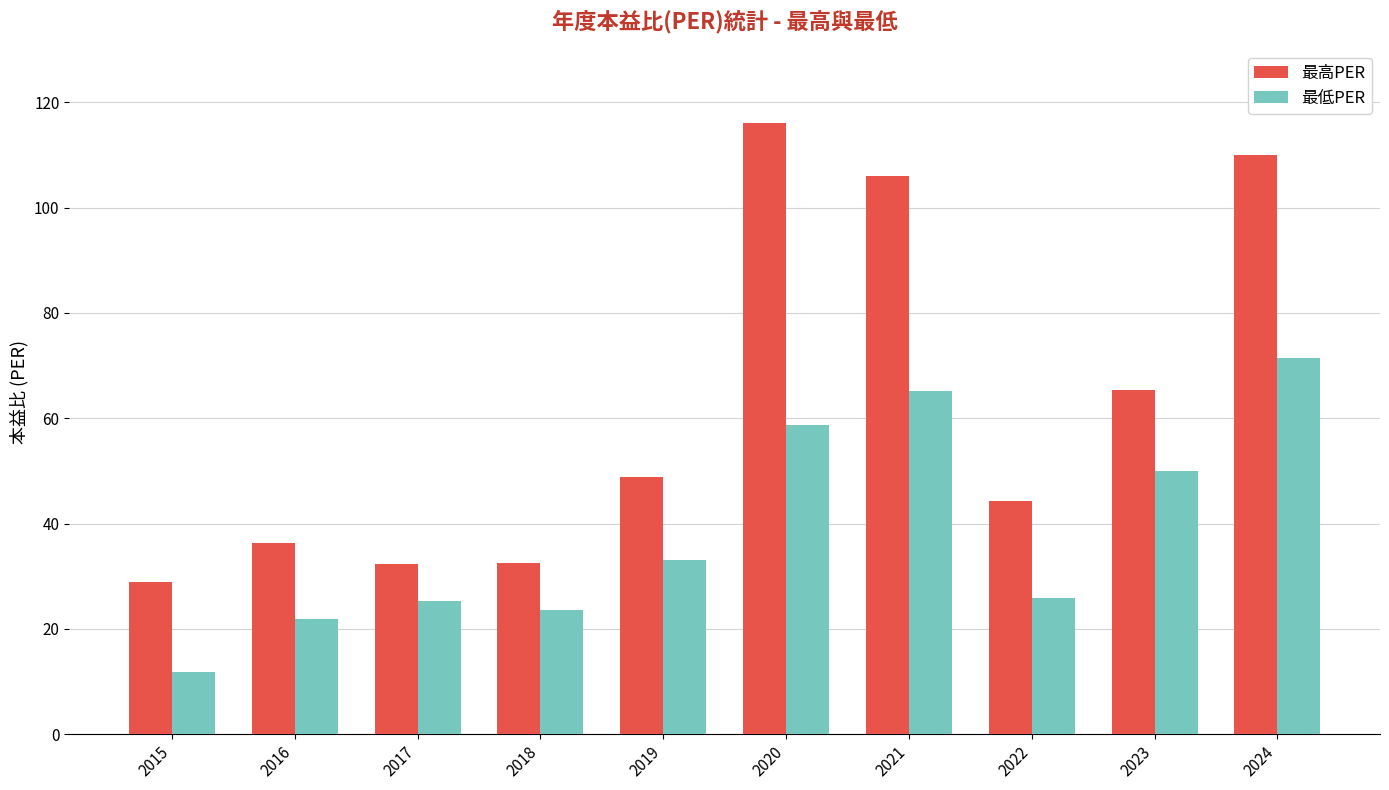

What is the average value of the 最低PER series?

38.7